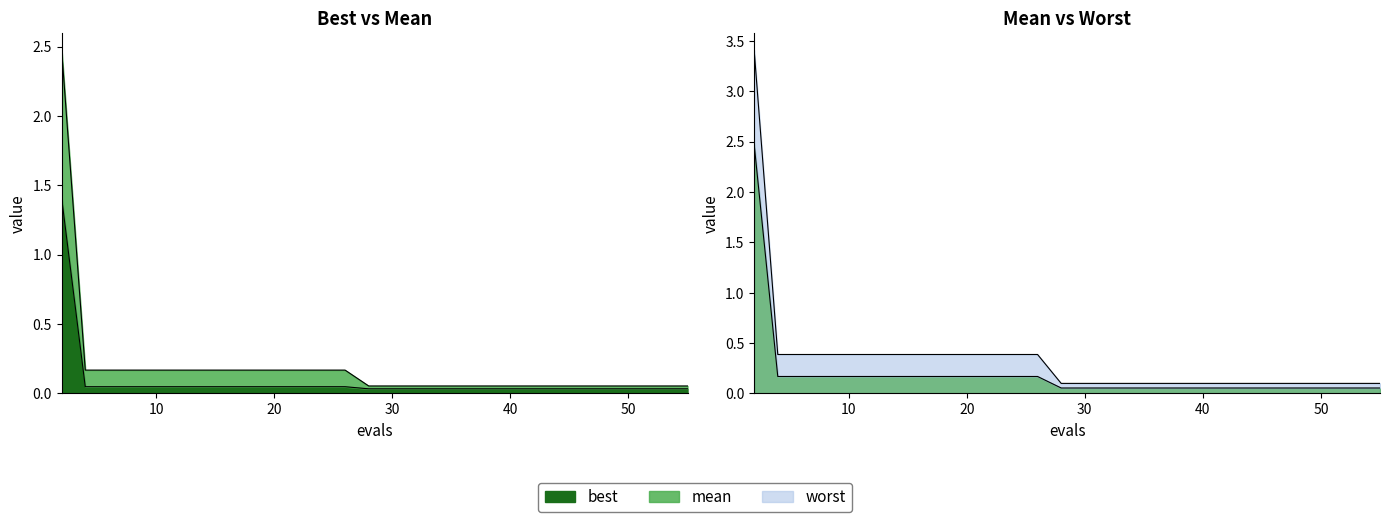

True or false: worst and best cross at least once.

False